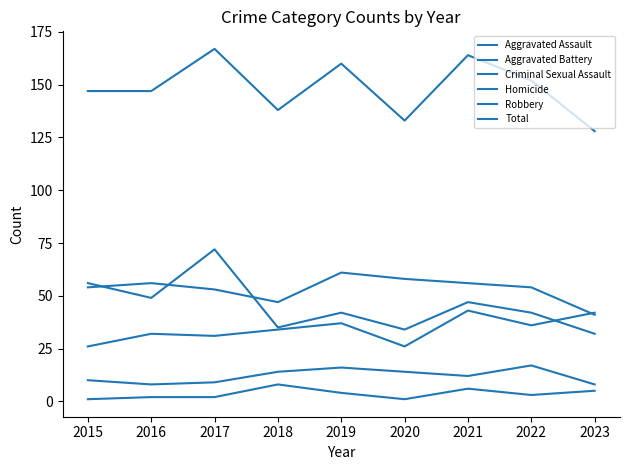

Between 2023 and 2022, which is larger?

2023